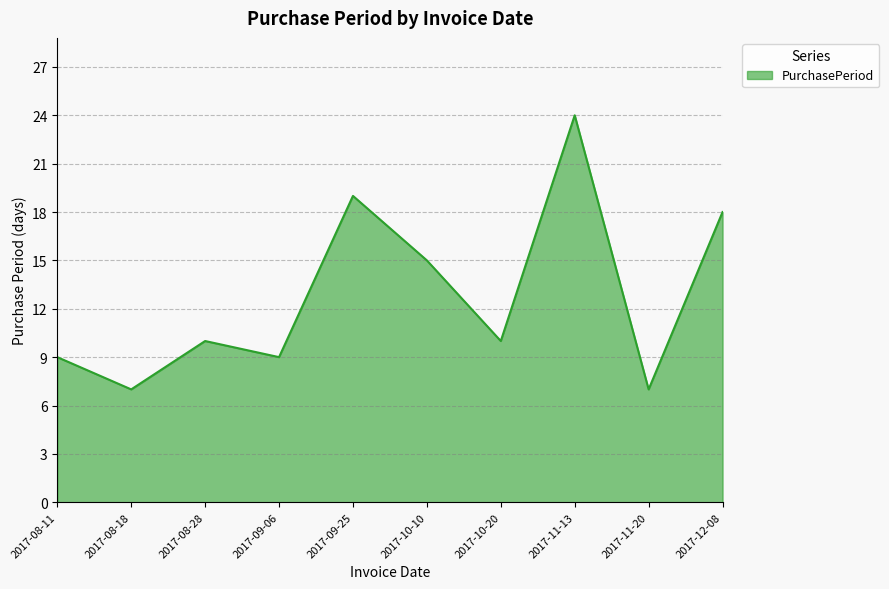

Reading left to right, extract all data points from this chart.

9	7	10	9	19	15	10	24	7	18